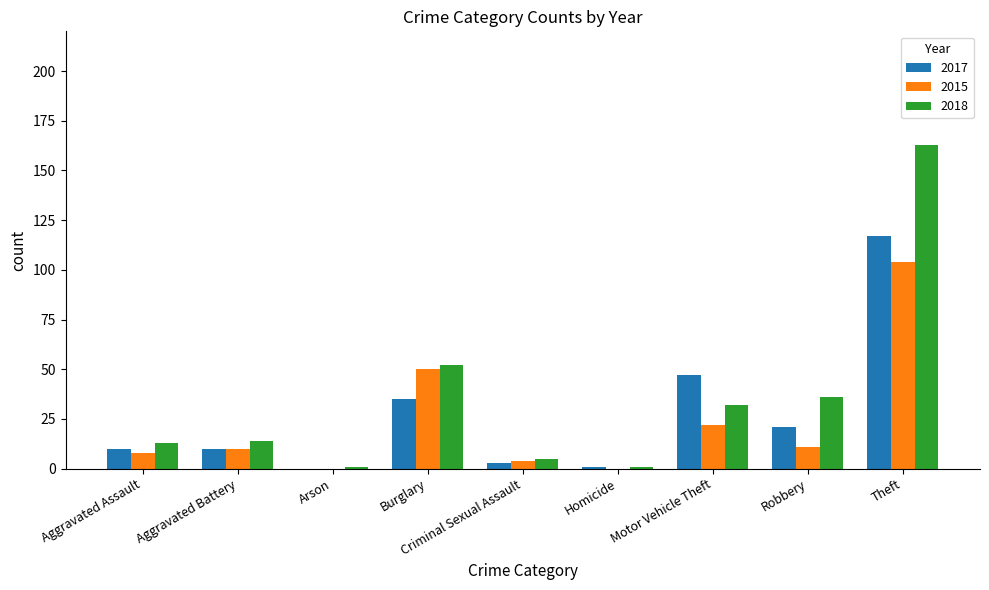

How many groups of bars are there?

9